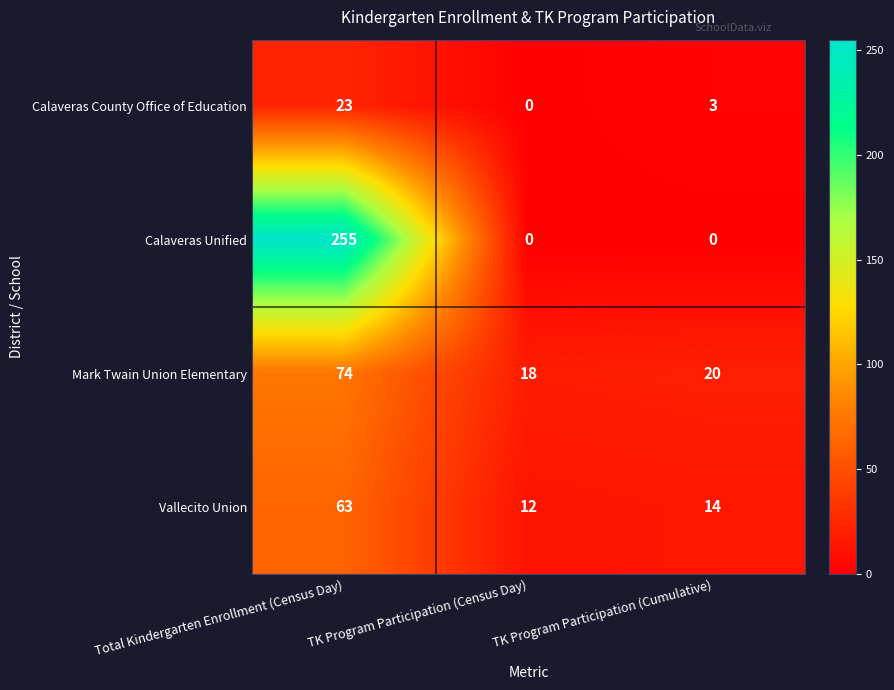

Count the number of data series in this chart.

4